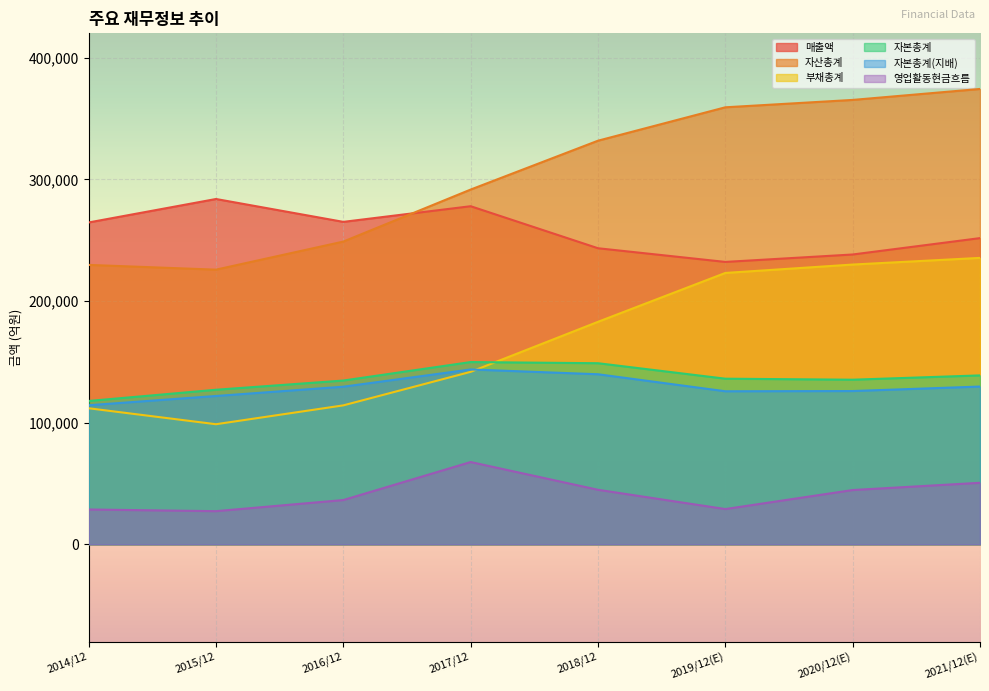

What is the sum of the 자산총계 values at 2016/12 and 2014/12?

478513